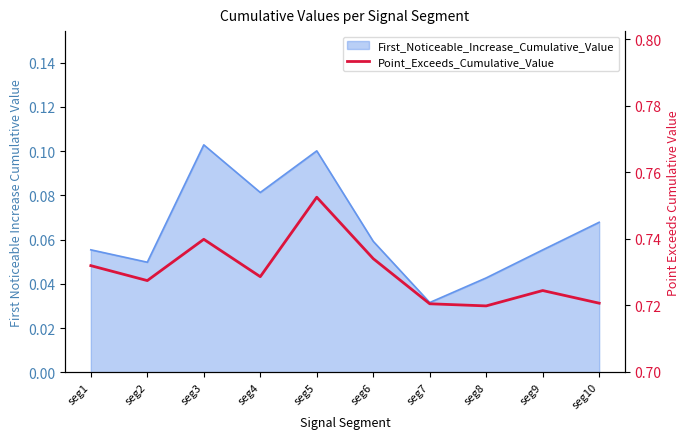

What is the value of the 9th point from the left?

0.7